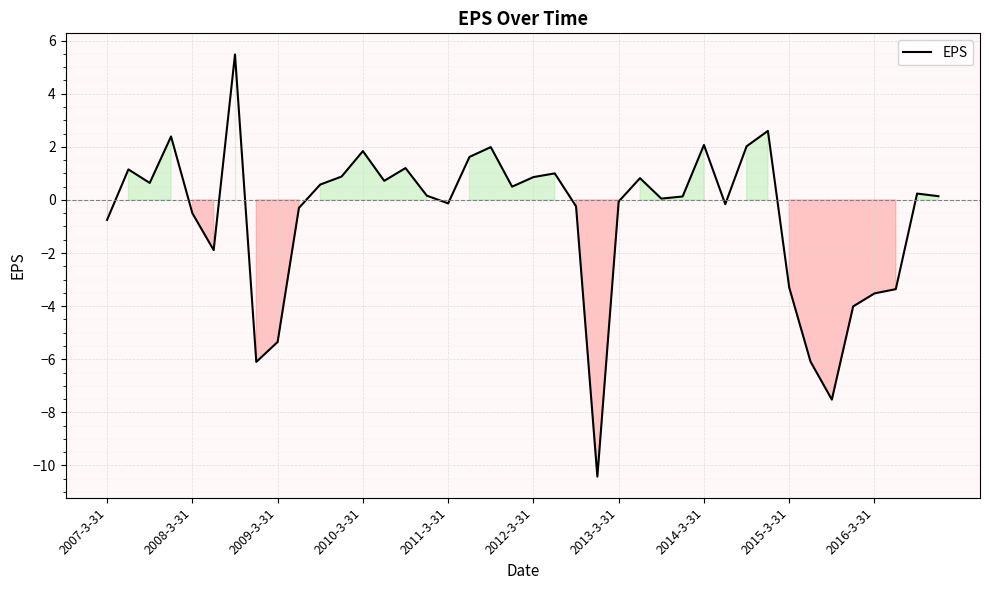

What is the minimum value shown in the chart?

-10.4